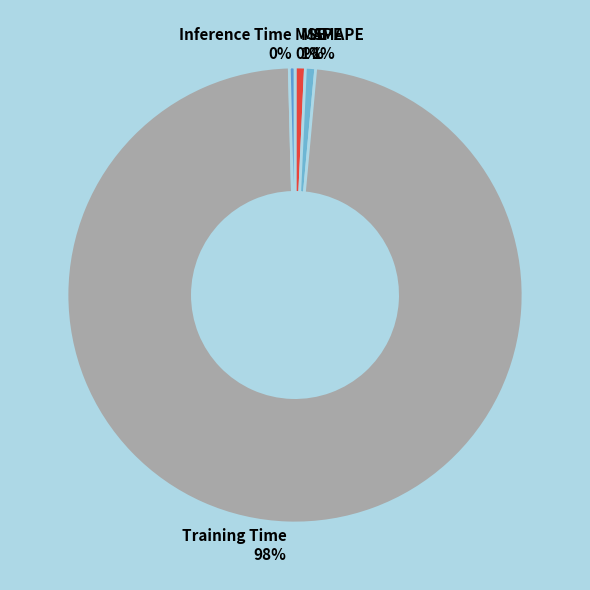

To the nearest percent, what percentage of the pie is Training Time?

98%